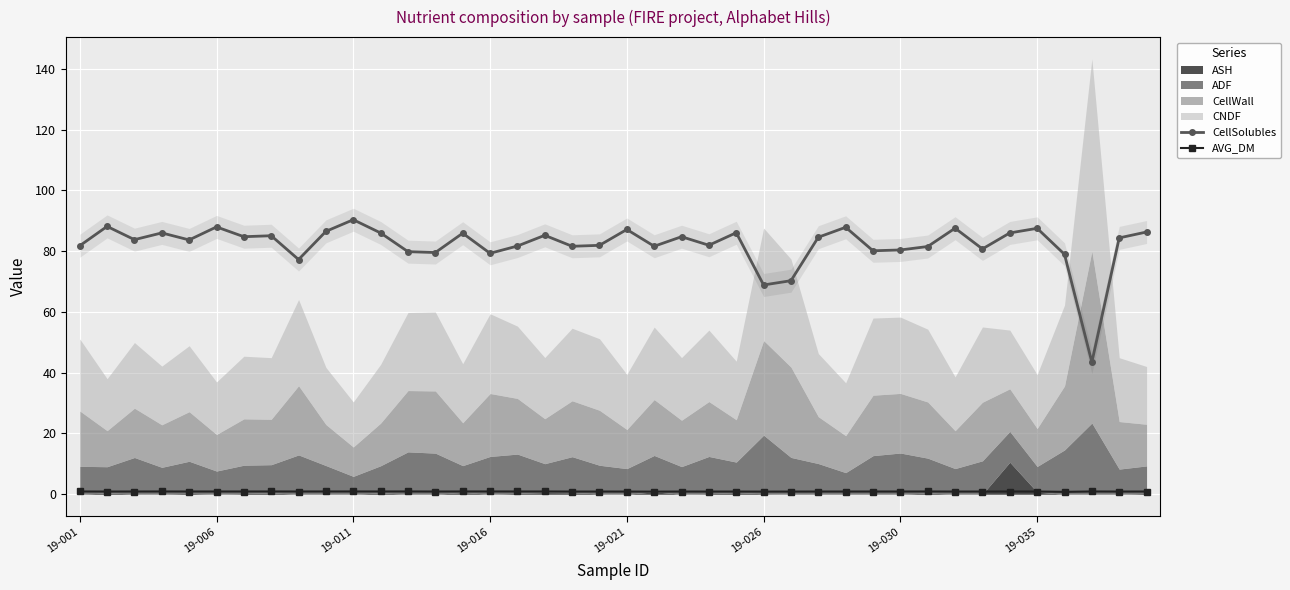

True or false: AVG_DM and CellSolubles cross at least once.

False